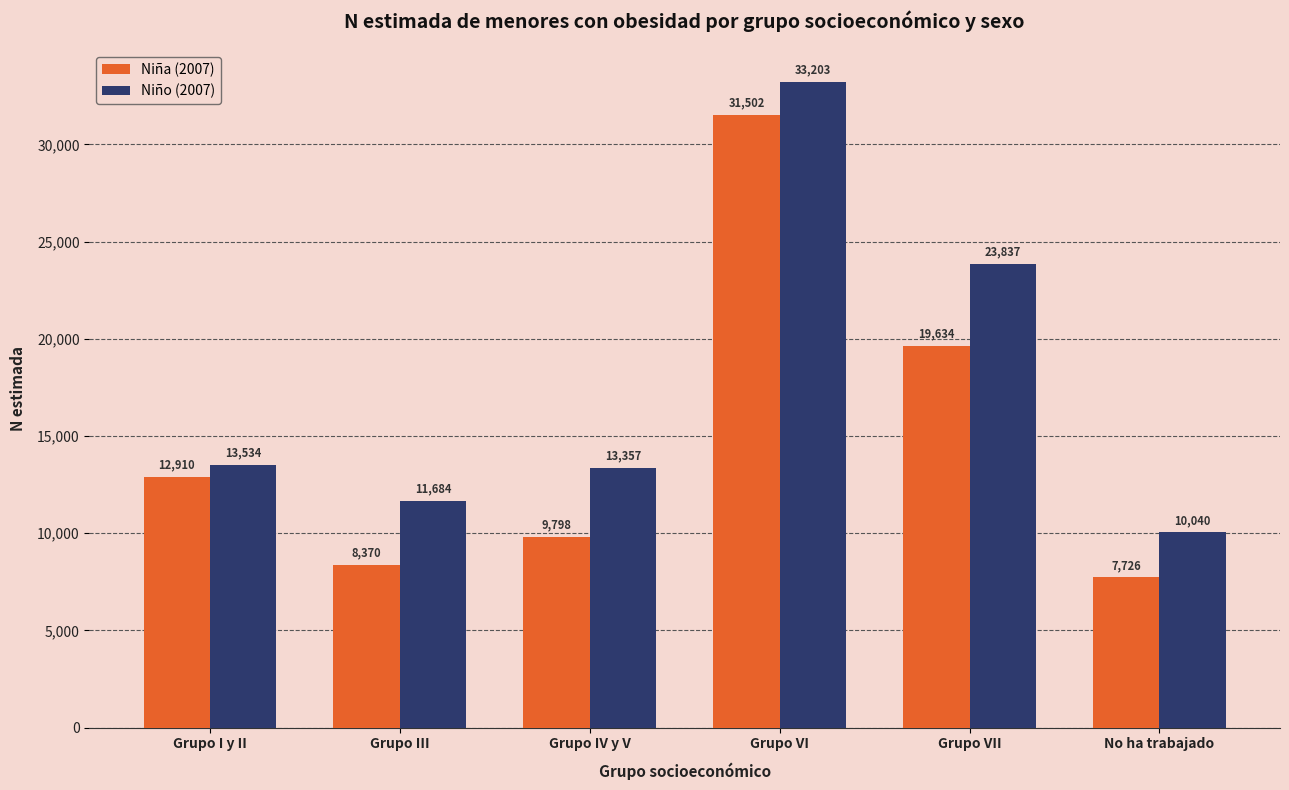

Count the number of data series in this chart.

2